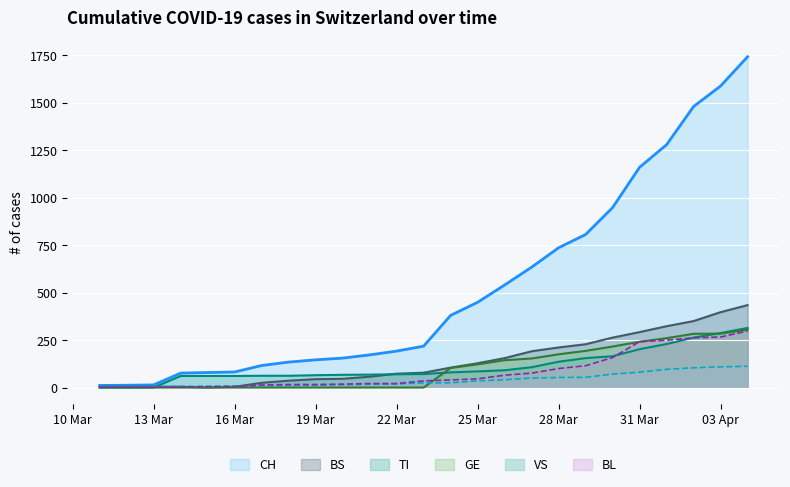

True or false: GE and BS intersect in this chart.

False